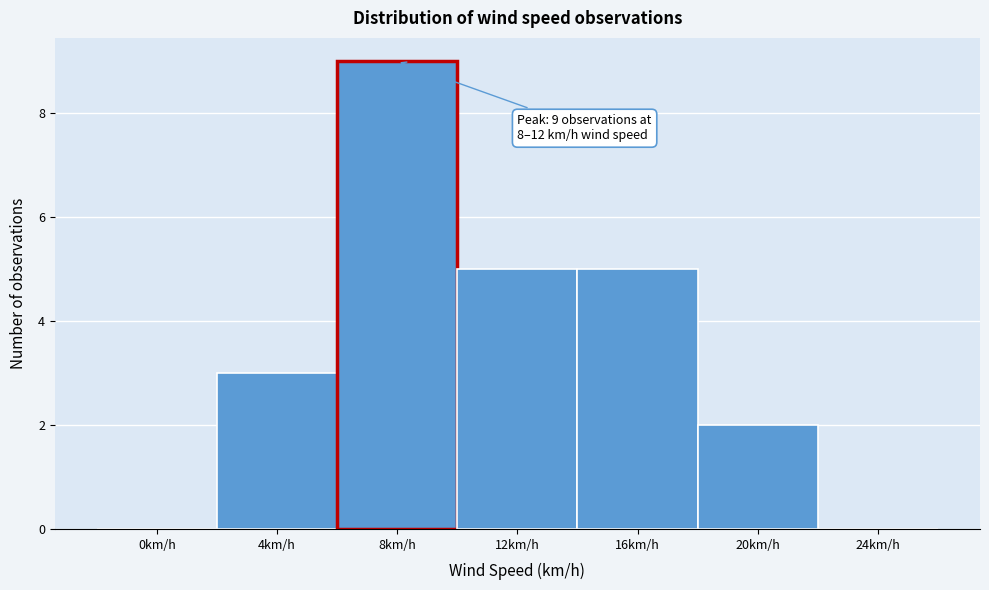

Reading right to left, transcribe all the data shown in this chart.

24km/h=0	20km/h=2	16km/h=5	12km/h=5	8km/h=9	4km/h=3	0km/h=0